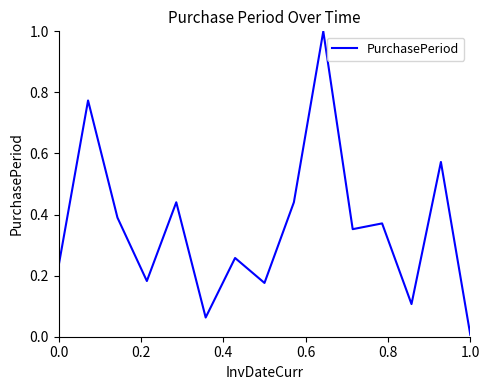

What is the difference between the maximum and minimum values?

1.0